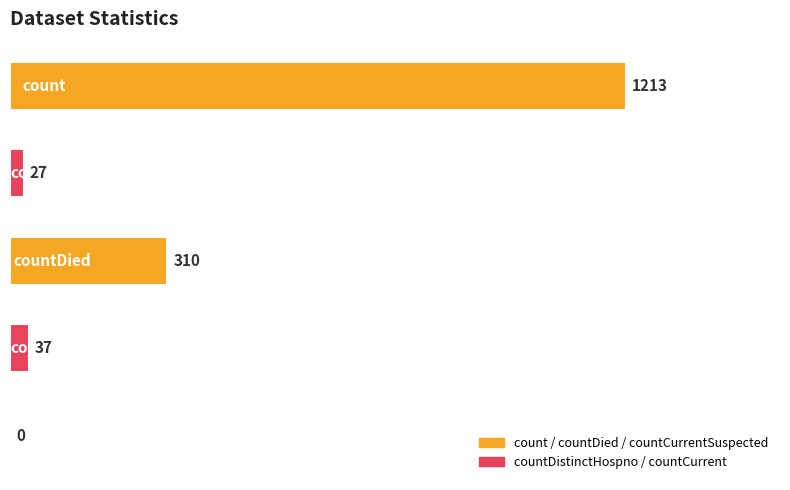

What is the sum of all values?

1587